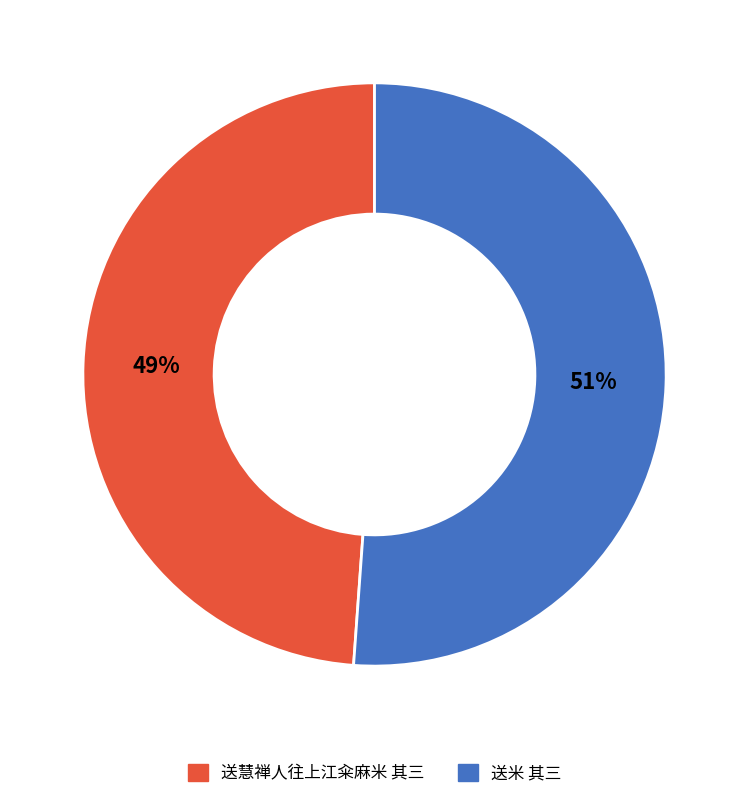

To the nearest percent, what is the average slice percentage?

50%